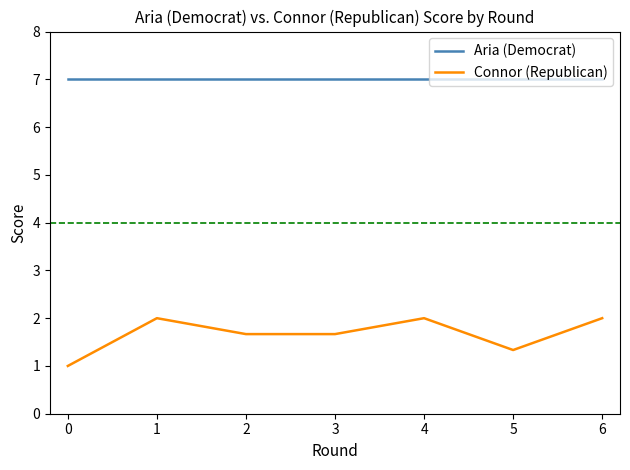

True or false: Connor (Republican) and Aria (Democrat) cross at least once.

False